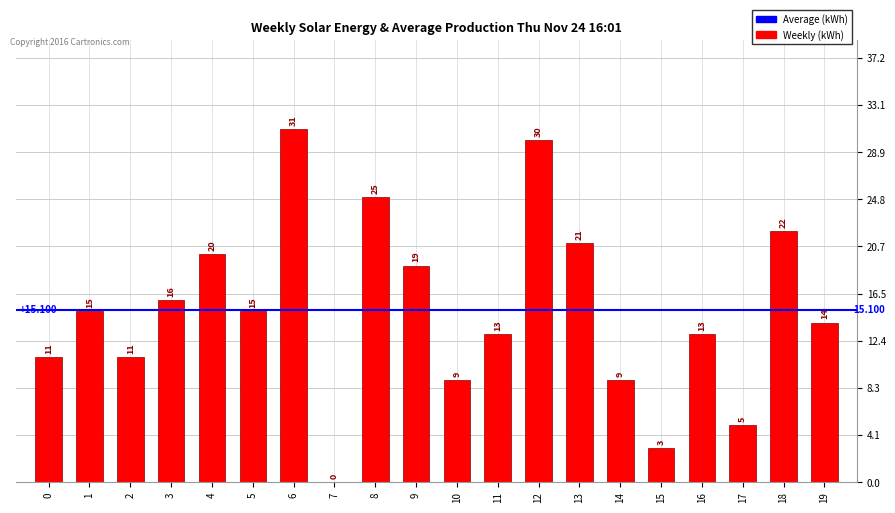

How many values are above zero?

19